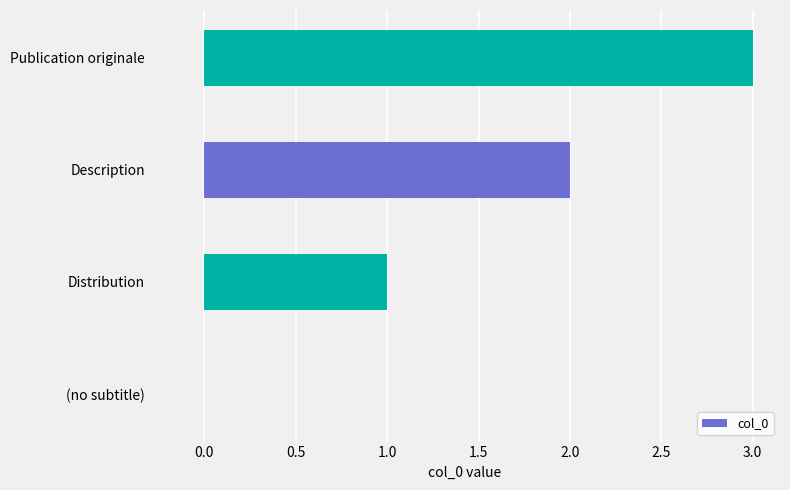

Are the bars horizontal?

Yes